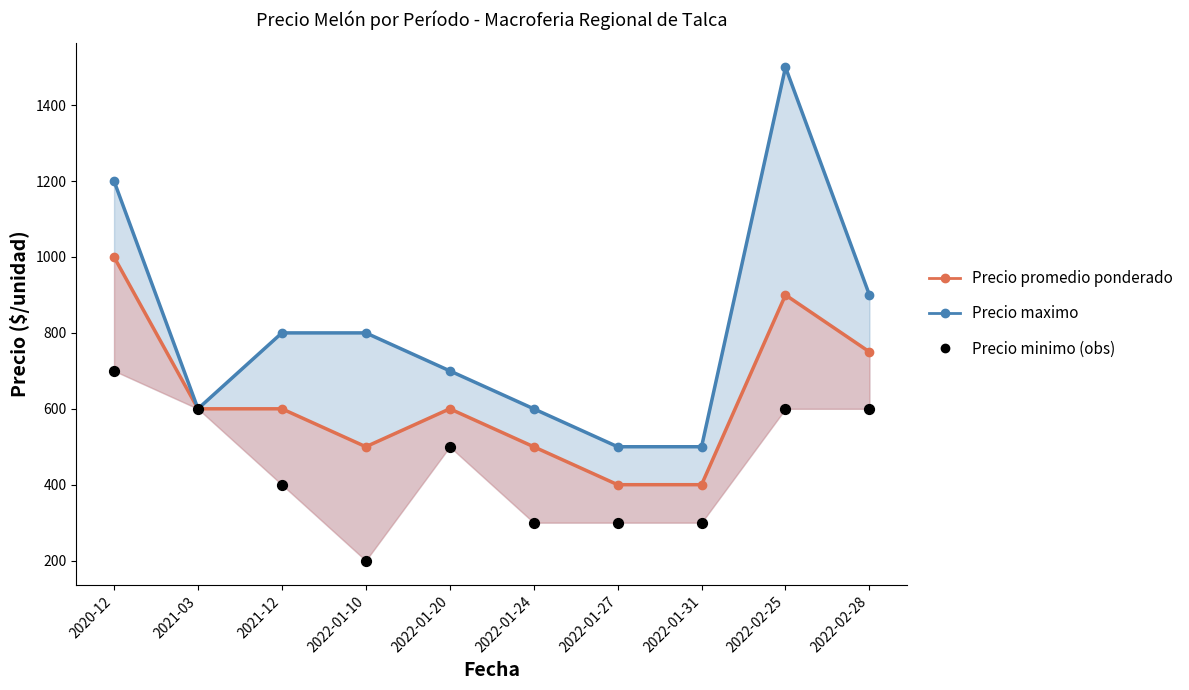

Which series reaches the maximum Y coordinate?

Precio maximo